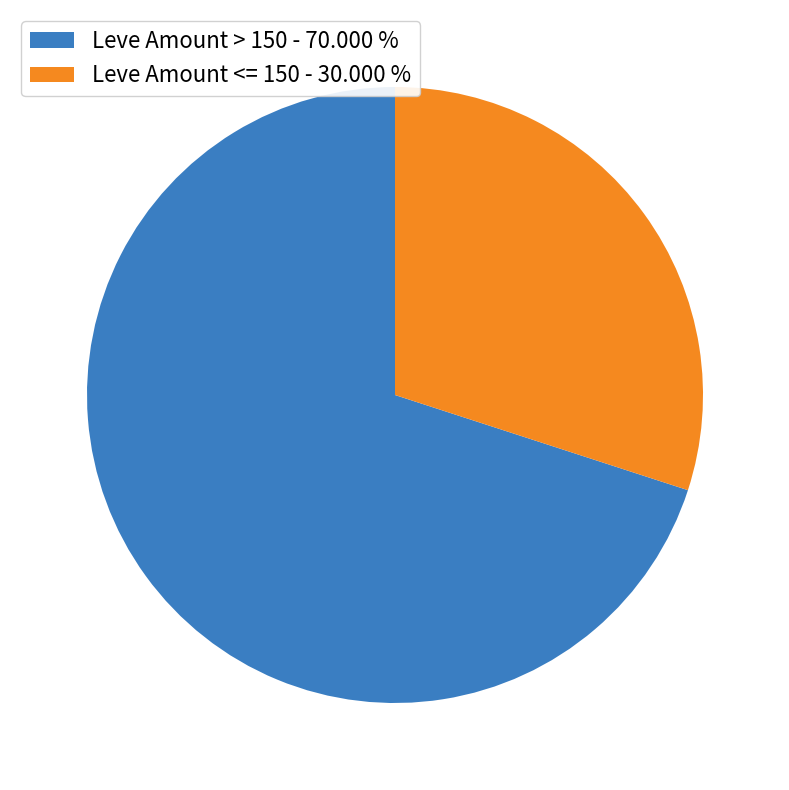

Which has a higher value, Leve Amount <= 150 - 30.000 % or Leve Amount > 150 - 70.000 %?

Leve Amount > 150 - 70.000 %